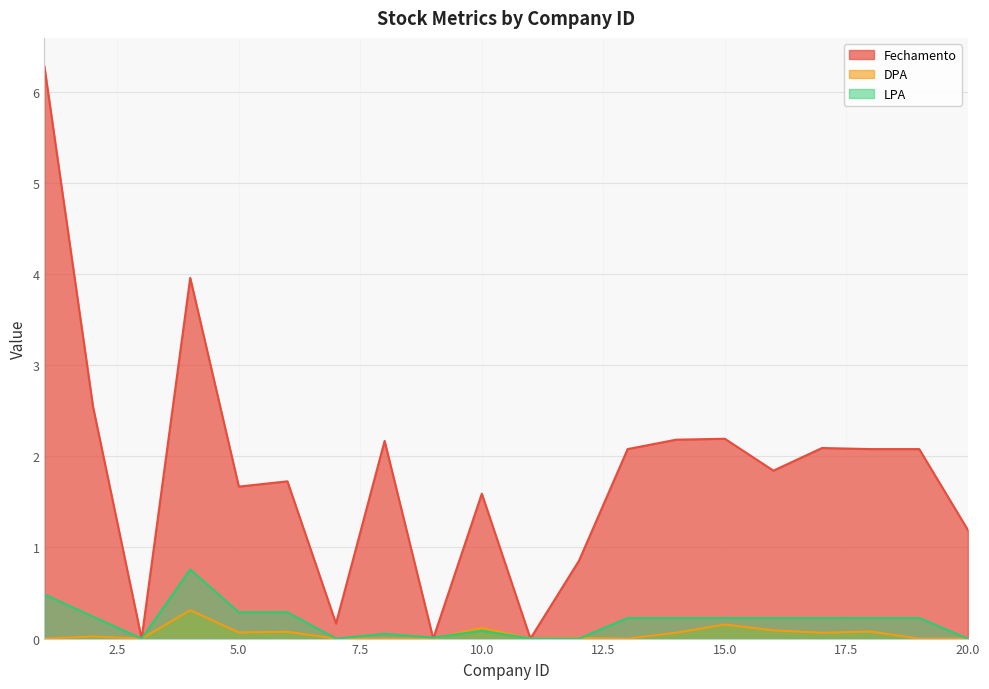

How many interior local valleys does the DPA series have?

5